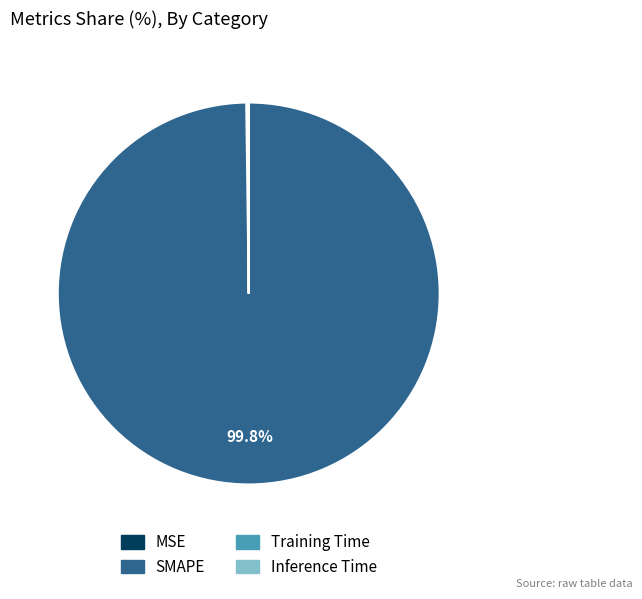

Which category accounts for the majority?

SMAPE